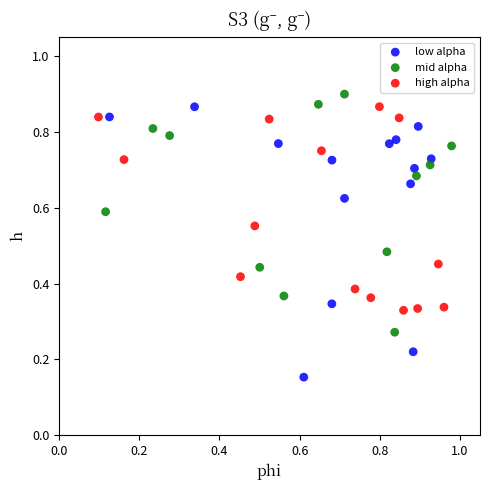

Which series has the largest Y range (max minus min)?

low alpha